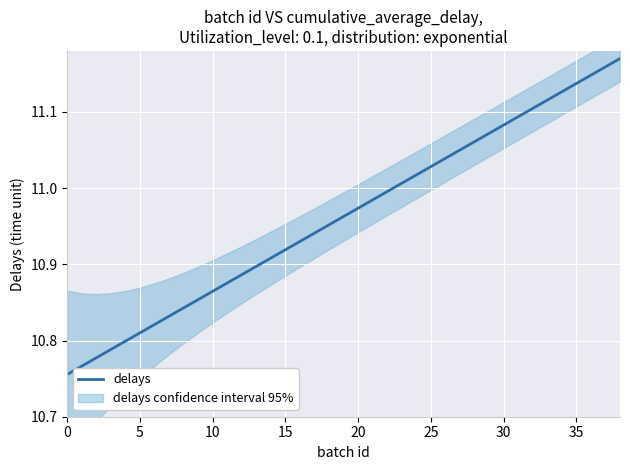

What is the sum of all values?

427.5